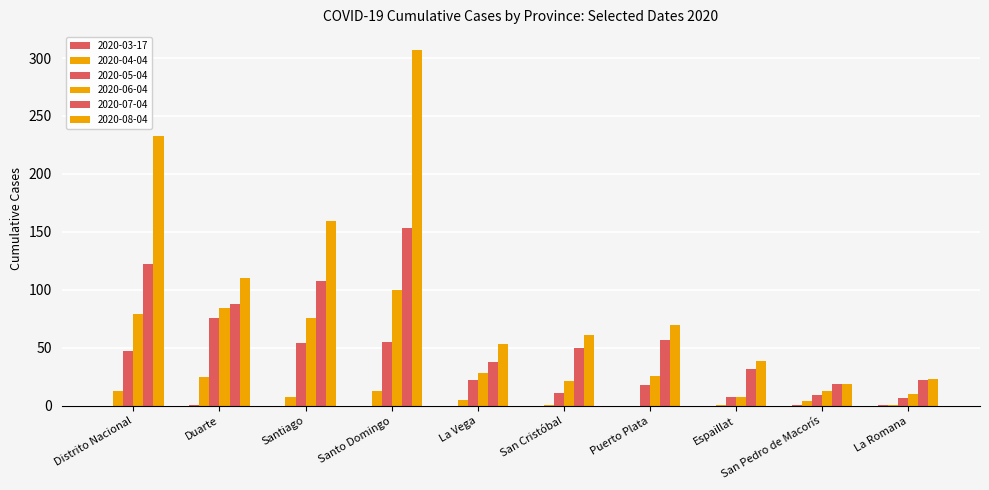

Are the bars grouped side by side (vs. stacked)?

Yes